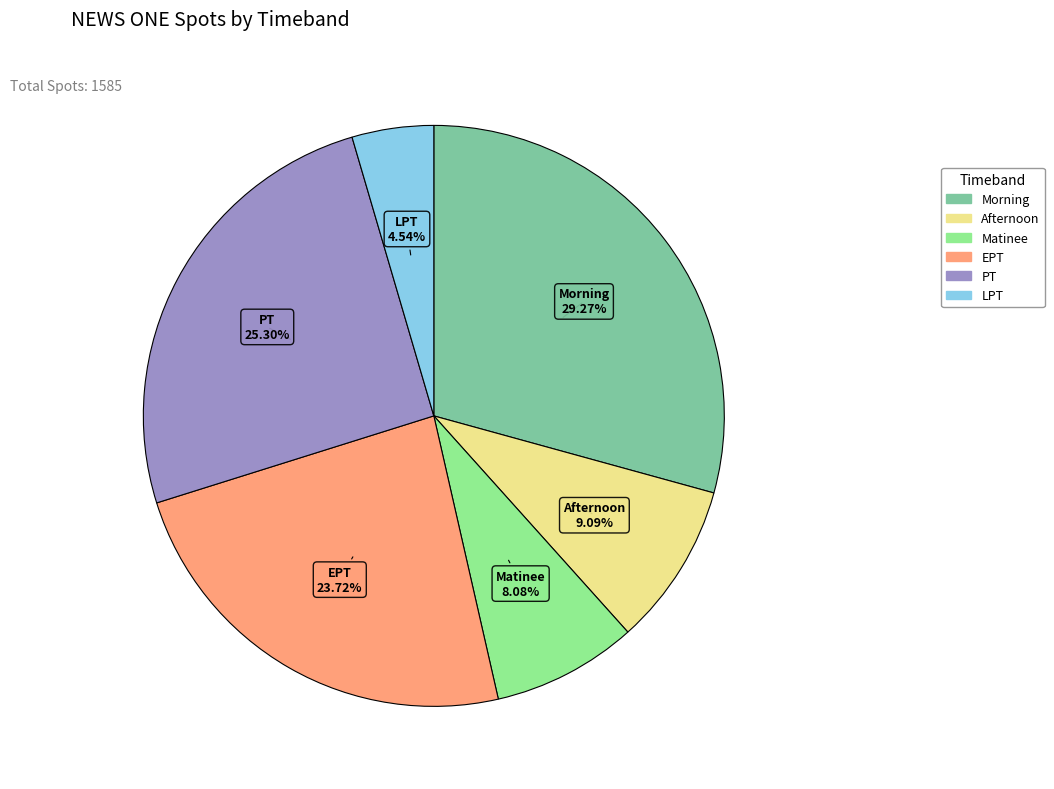

Is there any slice that represents more than half of the pie?

No